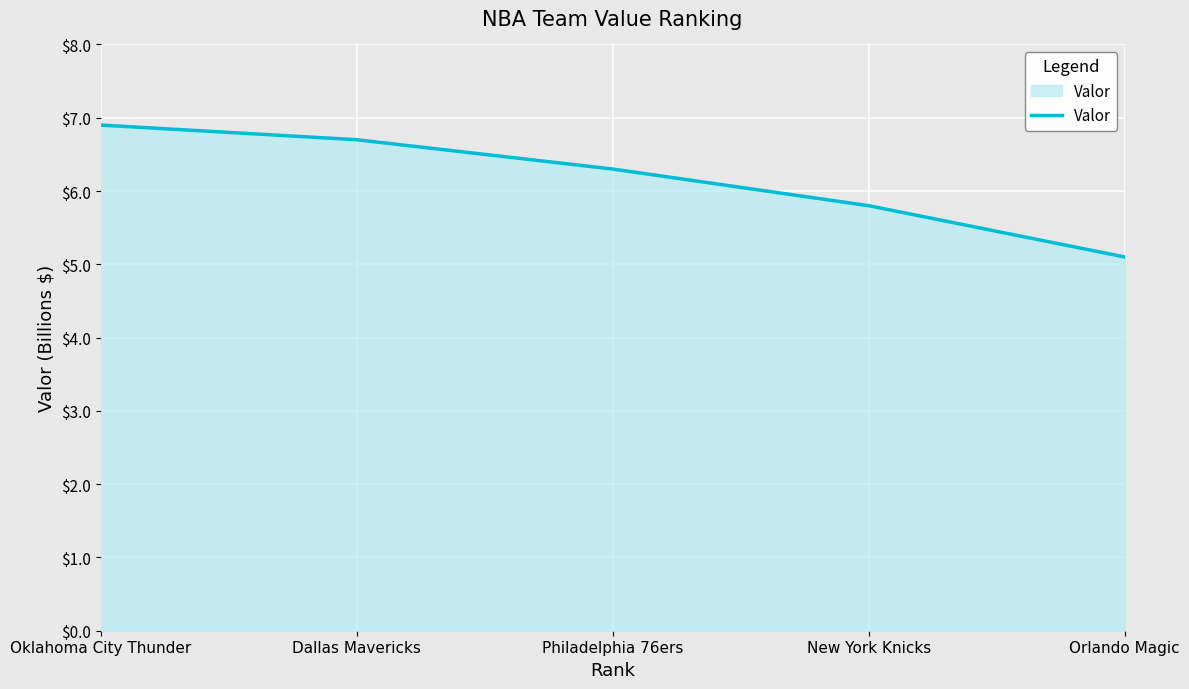

Read the value at Oklahoma City Thunder.

6.9